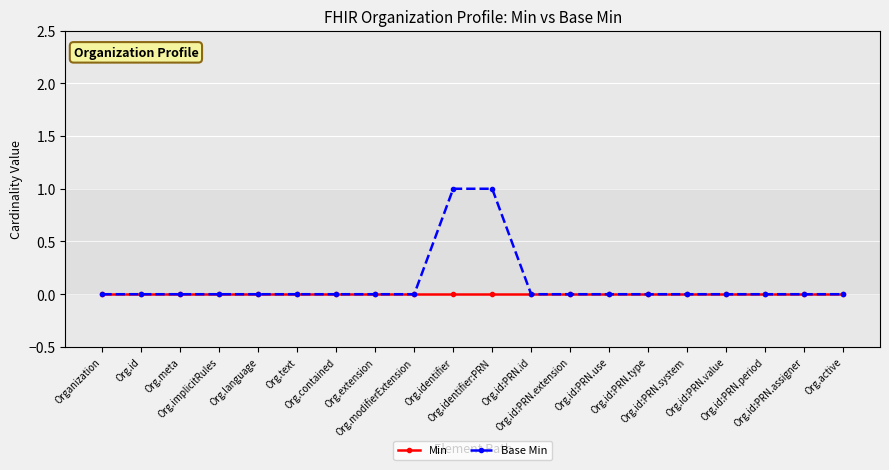

The Base Min series shows 1 at Org.language. True or false?

False